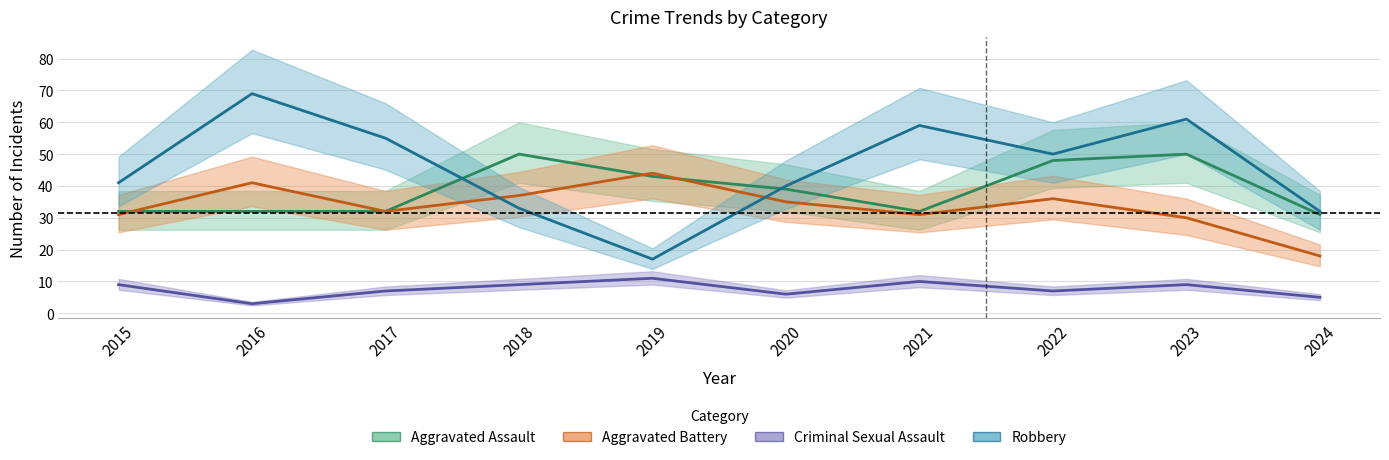

List the series in order of their peak value, lowest first.

Criminal Sexual Assault, Aggravated Battery, Aggravated Assault, Robbery